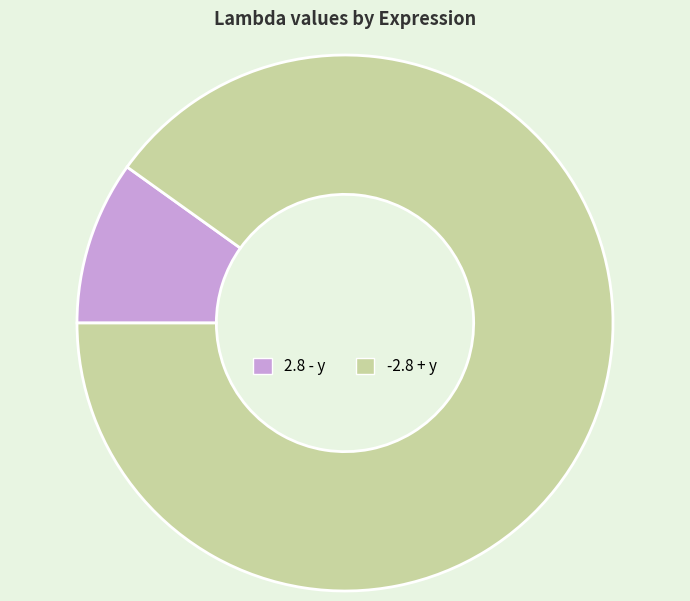

Is it true that 2.8 - y is 17% of the pie?

False